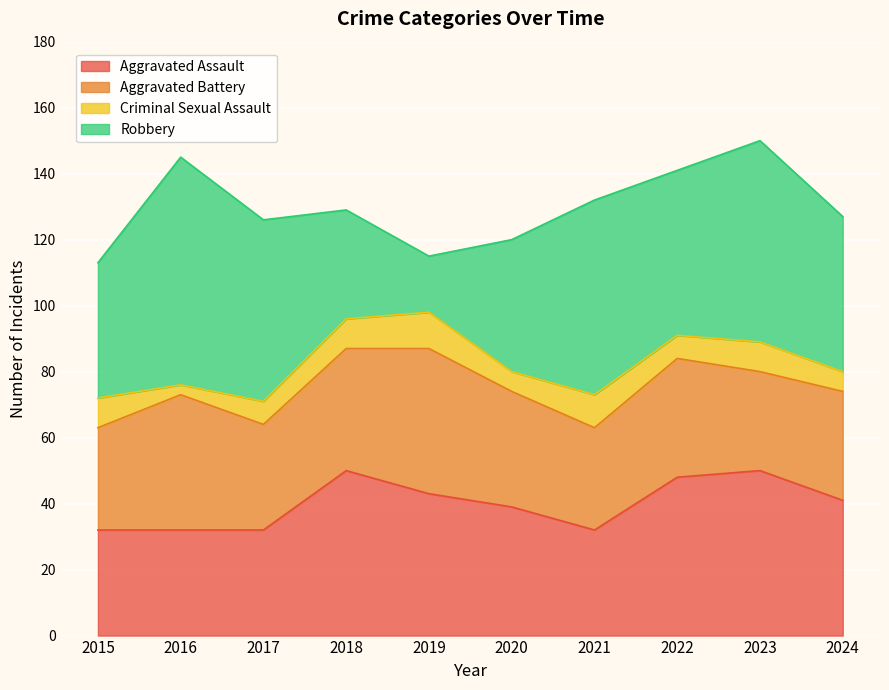

What is the smallest value displayed?

3